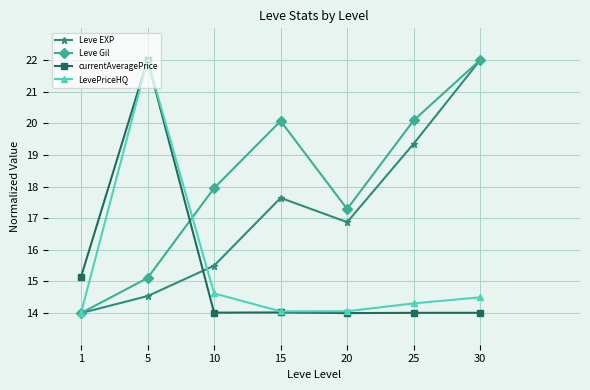

Read the LevePriceHQ value at 20.

14.1